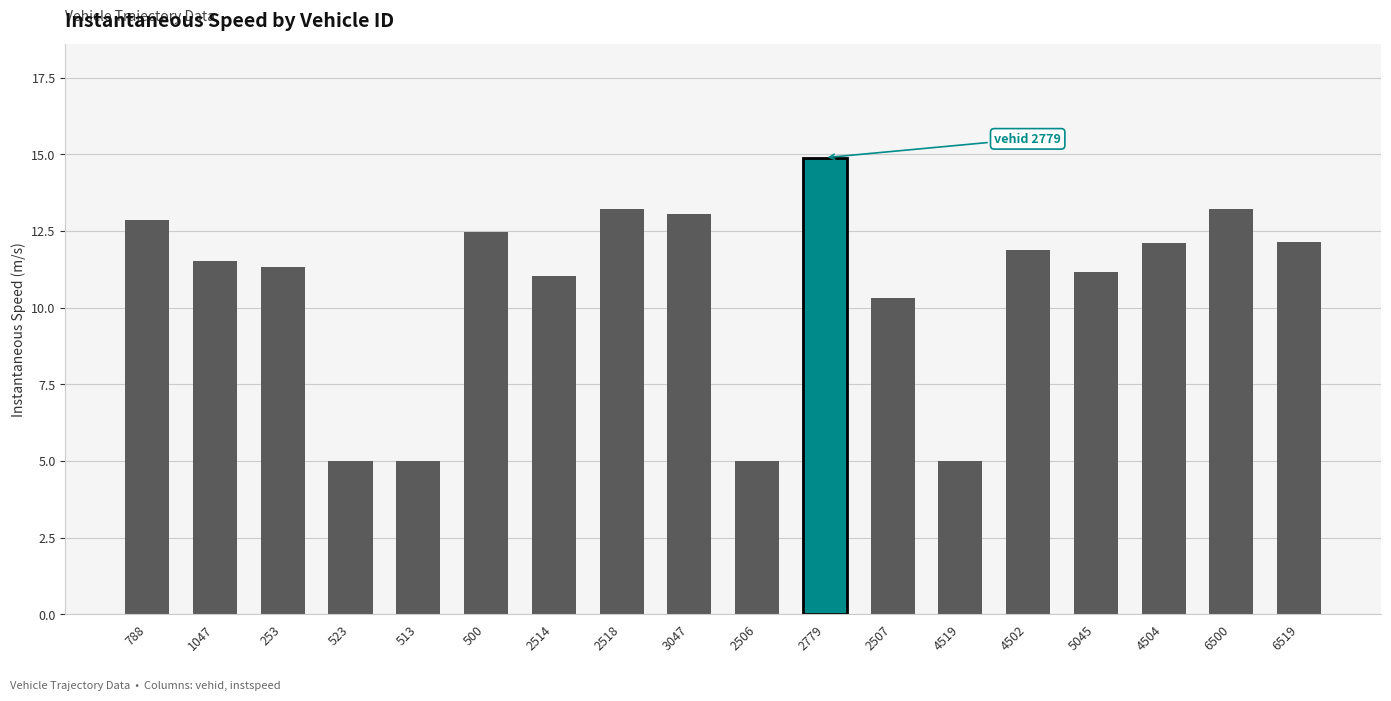

What is the sum of the values at 6519 and 5045?

23.3